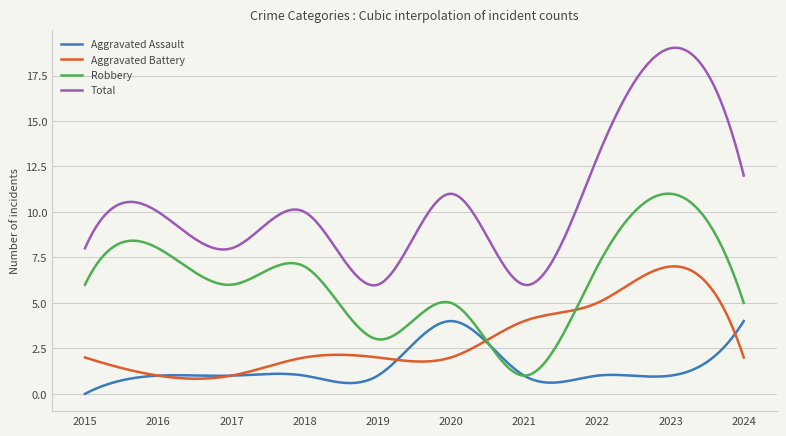

What is the lowest value of the Aggravated Battery series?

0.8